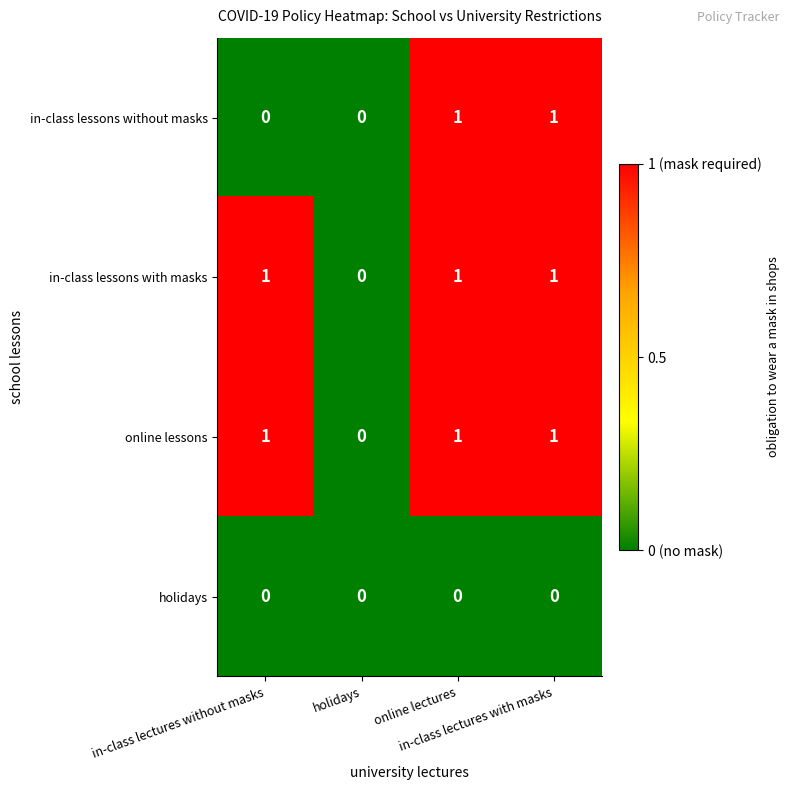

What is the sum of all in-class lessons with masks values?

3